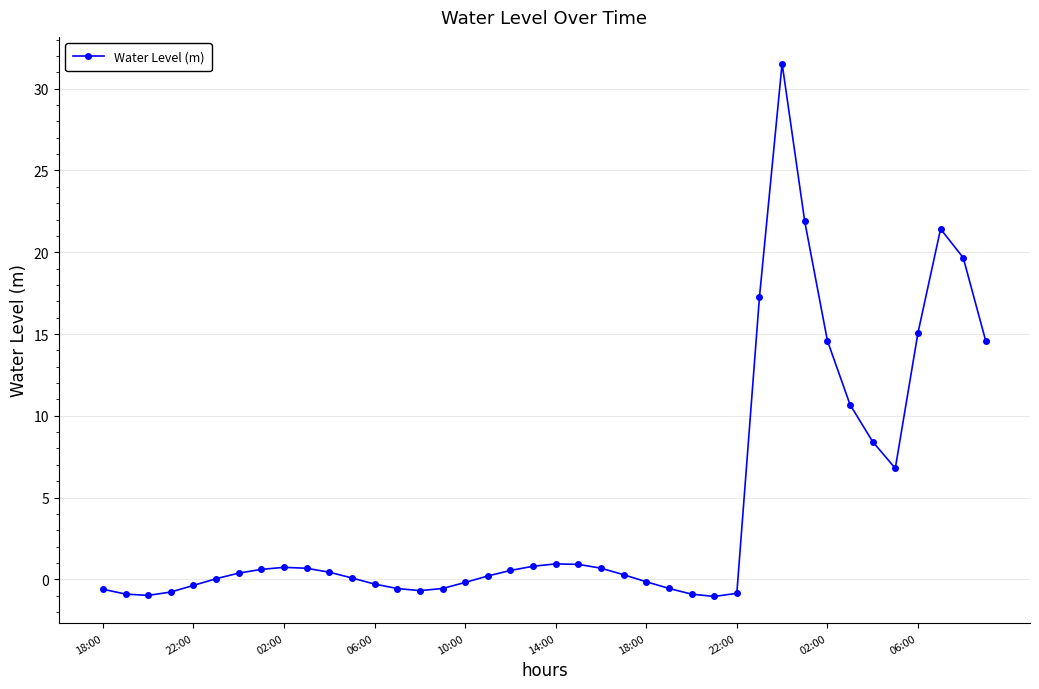

What is the value of the 38th point from the left?

21.4